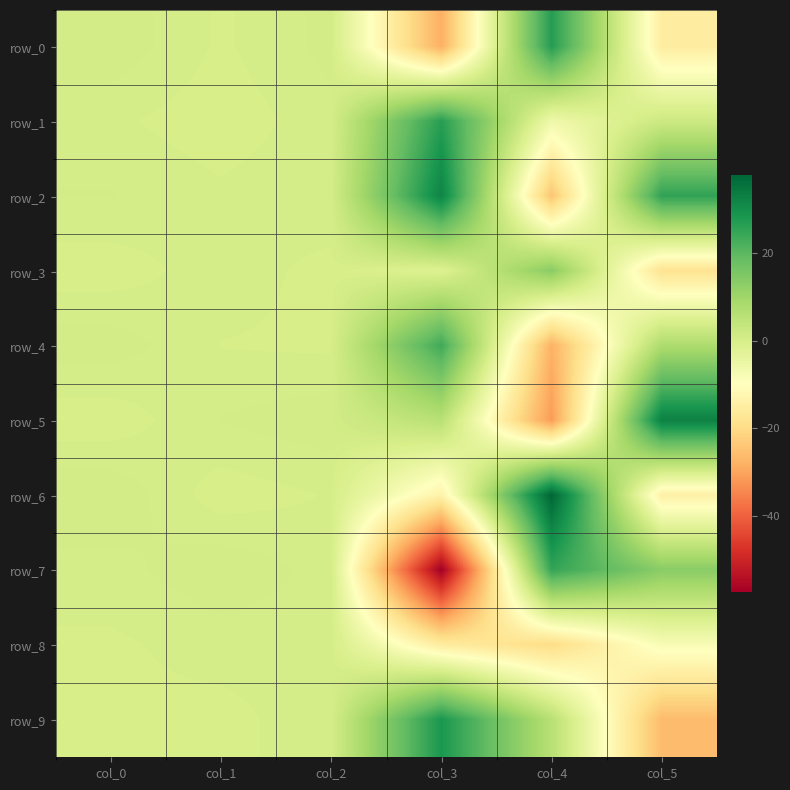

Which series has the widest spread of values?

row_7